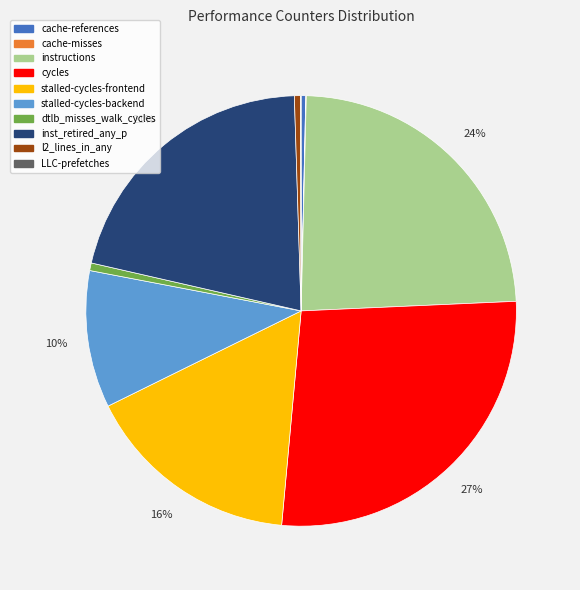

The cycles slice represents 38% of the pie. True or false?

False